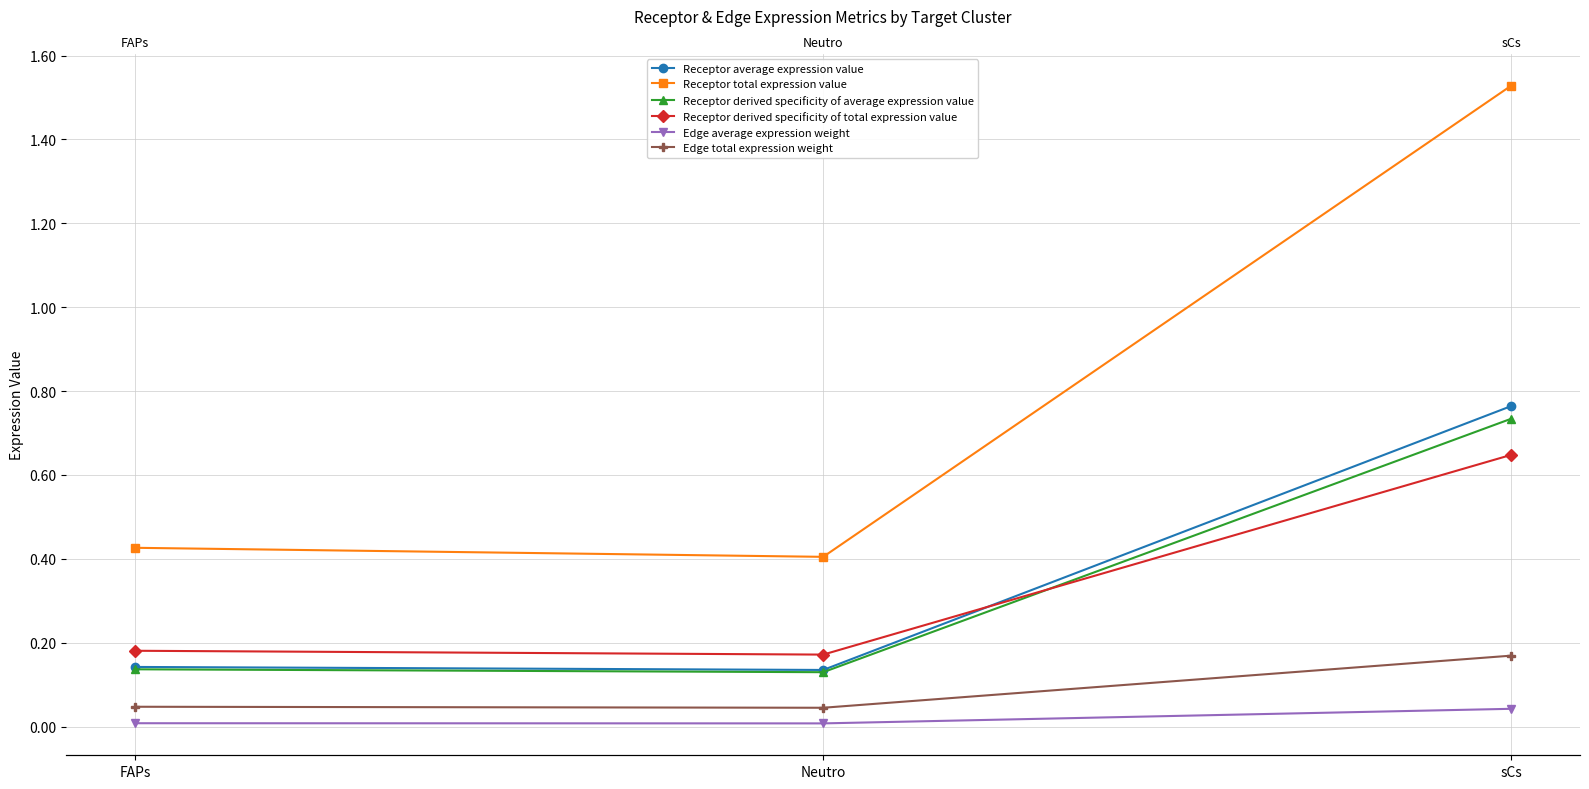

The value of Edge total expression weight at Neutro is 0.0. True or false?

True